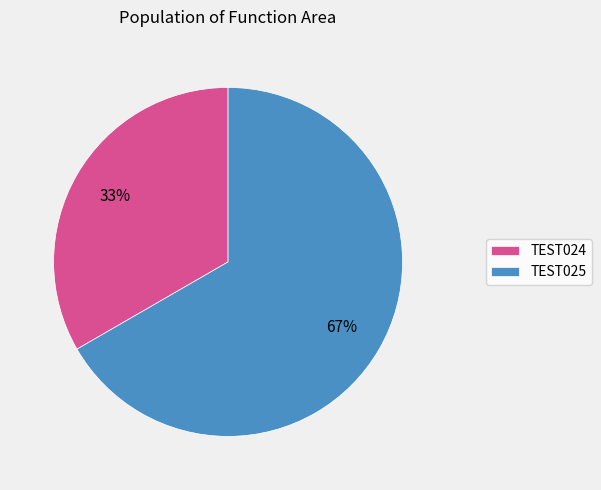

To the nearest percent, what percentage of the pie is TEST024?

33%